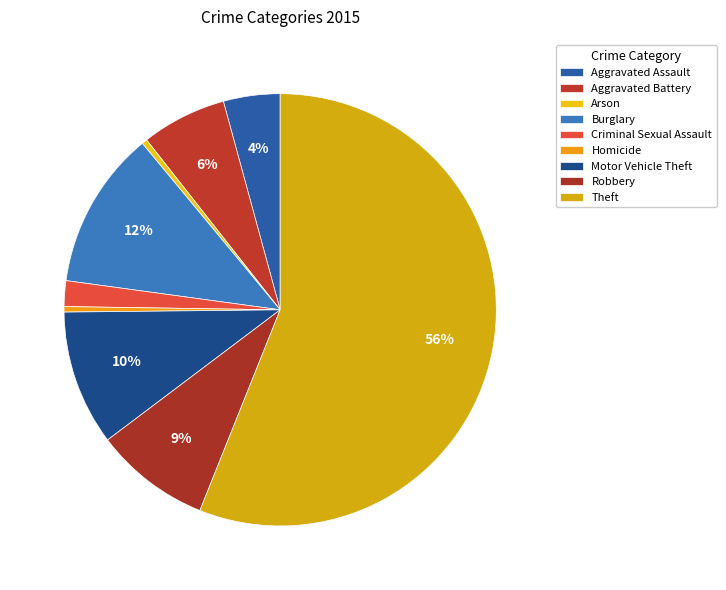

Combined, do Homicide and Burglary account for over 50%?

No